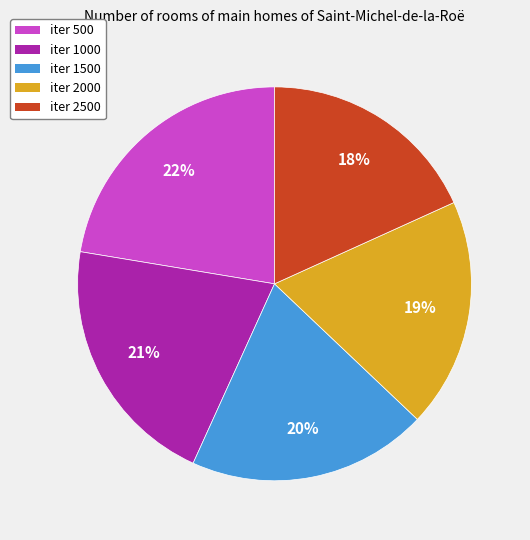

To the nearest percent, what is the difference between the largest and smallest slice percentages?

4%